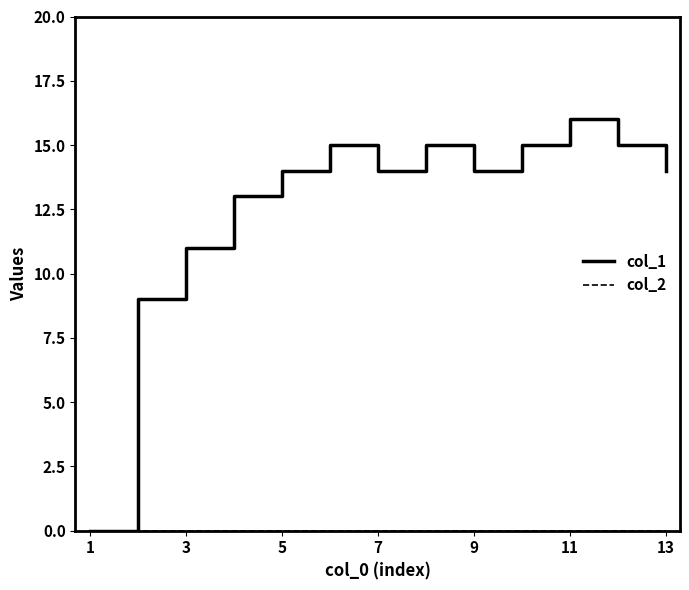

Which series has the largest total across all categories?

col_1